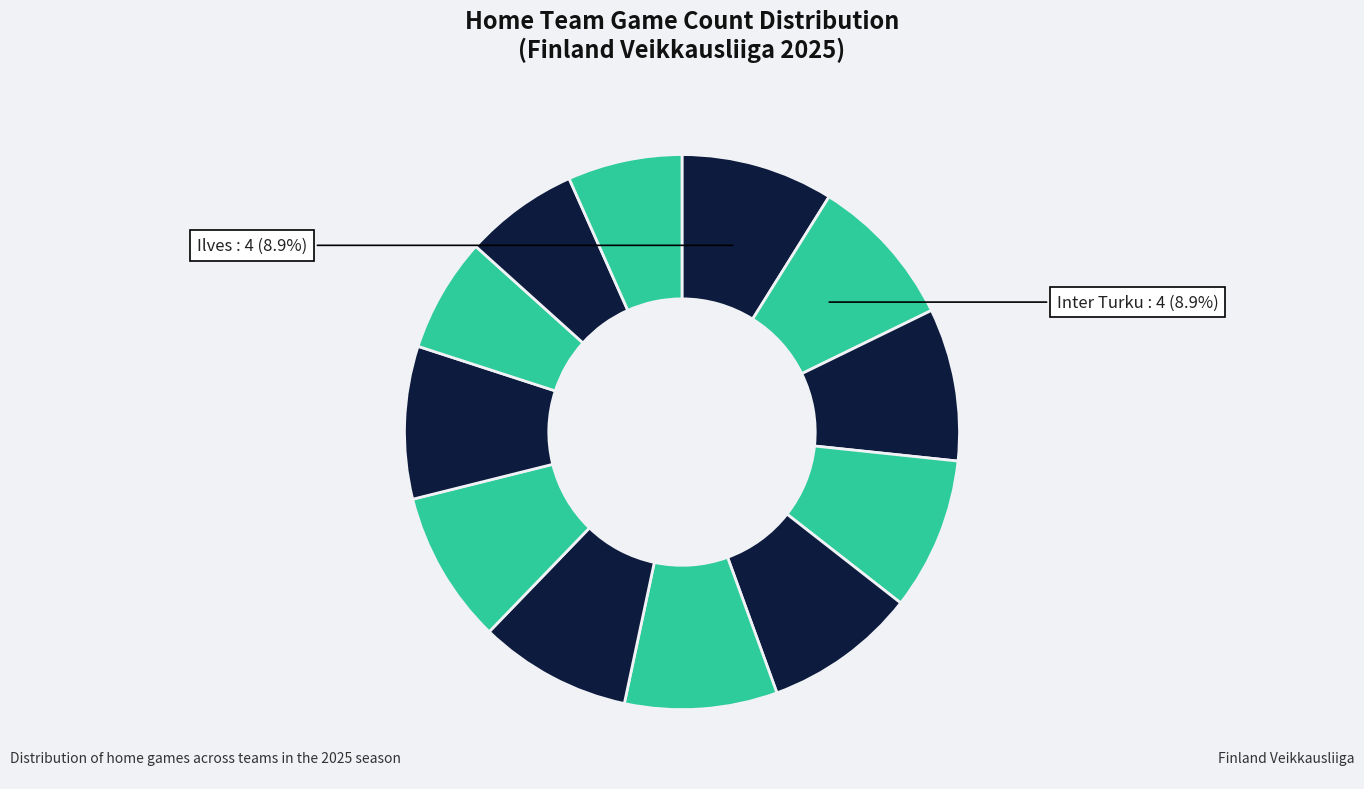

Count the number of slices in the pie.

12